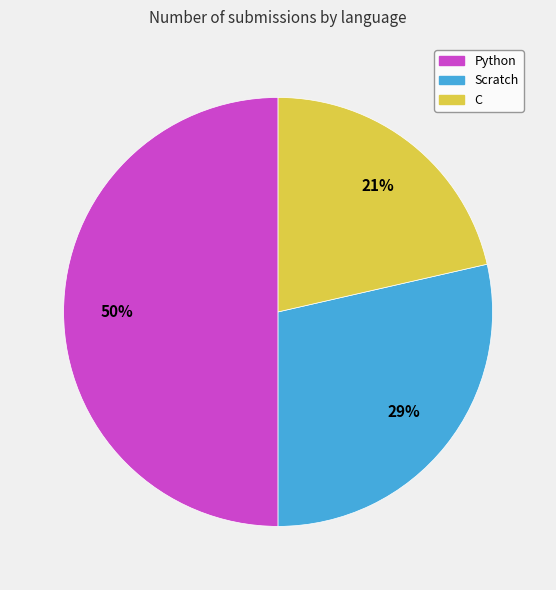

To the nearest percent, what portion does Python represent?

50%